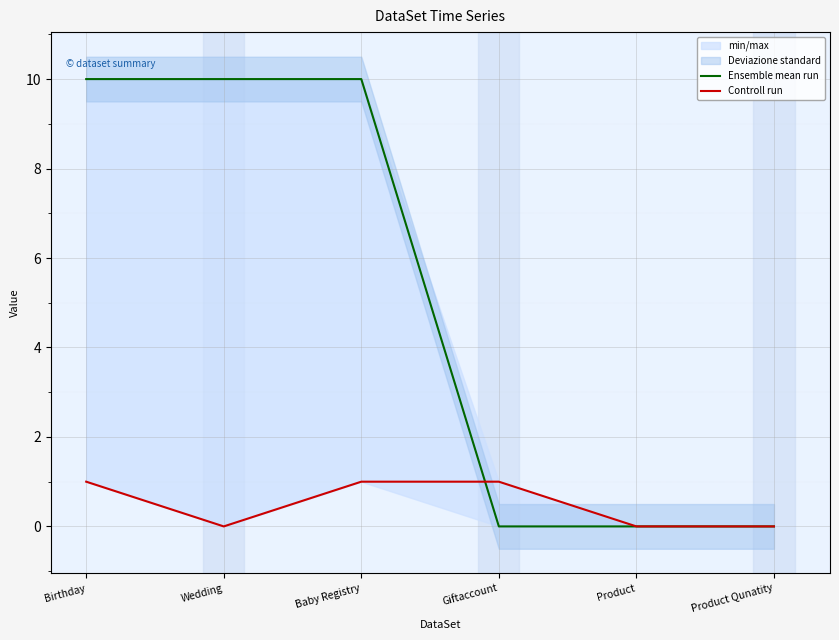

How many values in Ensemble mean run are above zero?

3